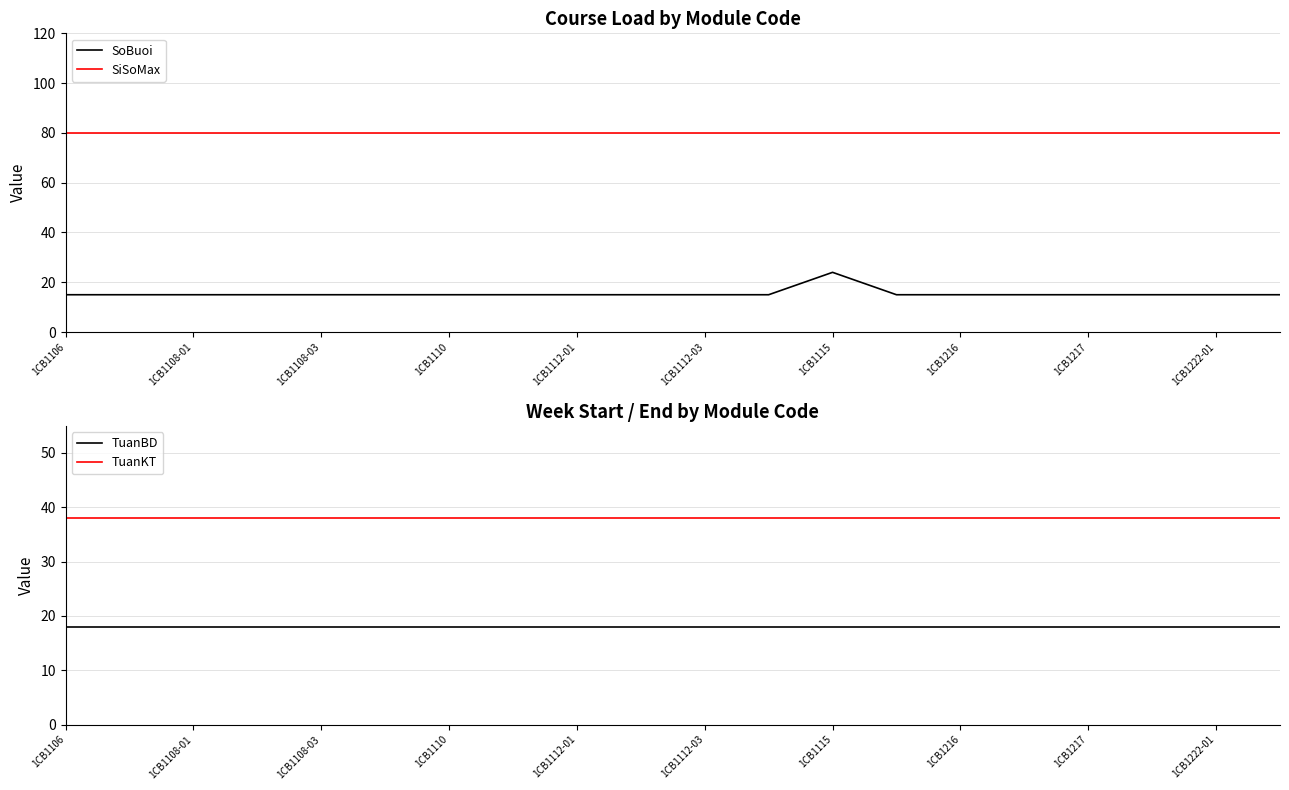

Reading left to right, what are all the values shown in this chart?

SoBuoi: 15	15	15	15	15	15	15	15	15	15	15	15	24	15	15	15	15	15	15	15
SiSoMax: 80	80	80	80	80	80	80	80	80	80	80	80	80	80	80	80	80	80	80	80
TuanBD: 18	18	18	18	18	18	18	18	18	18	18	18	18	18	18	18	18	18	18	18
TuanKT: 38	38	38	38	38	38	38	38	38	38	38	38	38	38	38	38	38	38	38	38